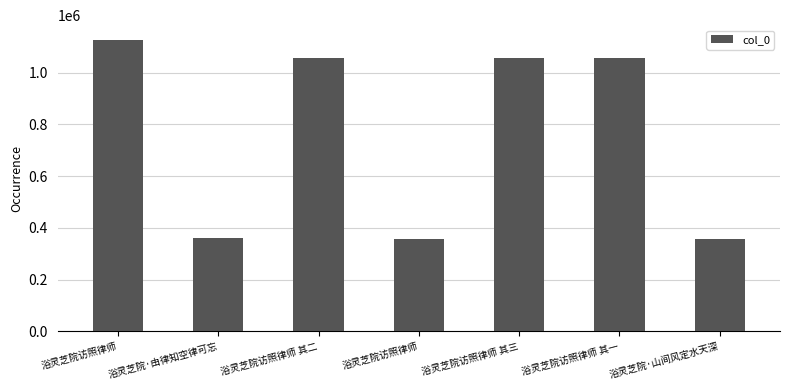

Rank the categories by value from lowest to highest.

浴灵芝院访照律师, 浴灵芝院·山间风定水天深, 浴灵芝院·由律知空律可忘, 浴灵芝院访照律师 其一, 浴灵芝院访照律师 其二, 浴灵芝院访照律师 其三, 浴灵芝院访照律师